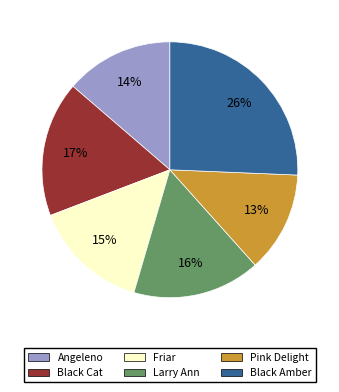

Which category has the biggest portion of the pie?

Black Amber